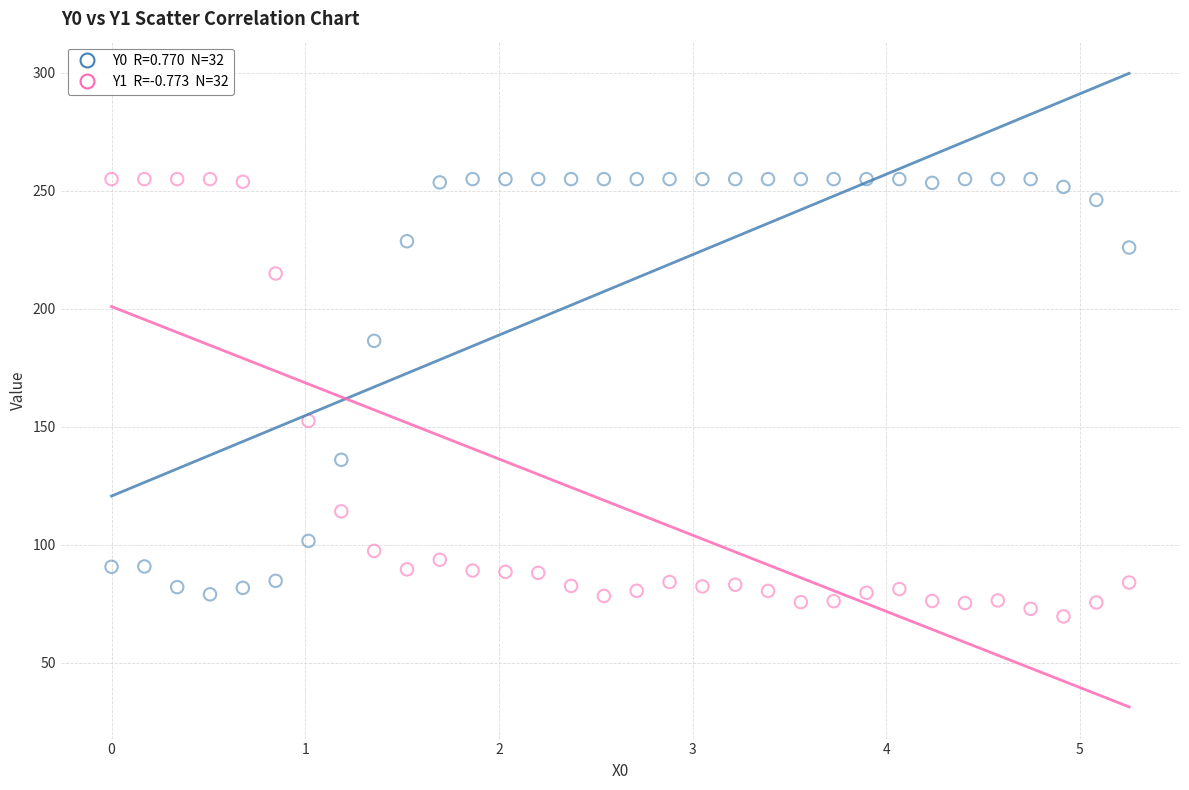

Across all data points, what is the range of Y values (max minus min)?

185.4